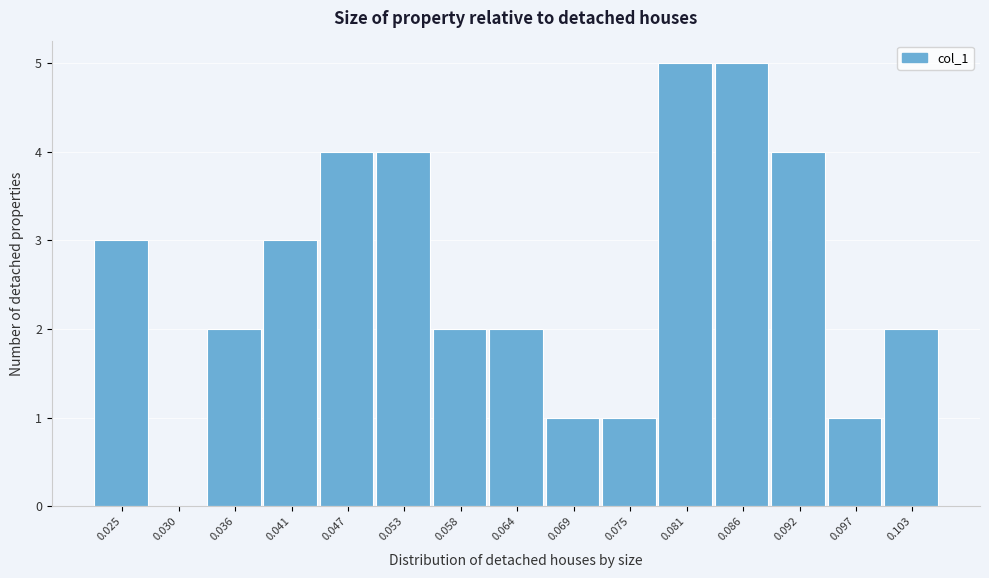

Reading left to right, transcribe all the data shown in this chart.

0.025=3	0.030=0	0.036=2	0.041=3	0.047=4	0.053=4	0.058=2	0.064=2	0.069=1	0.075=1	0.081=5	0.086=5	0.092=4	0.097=1	0.103=2